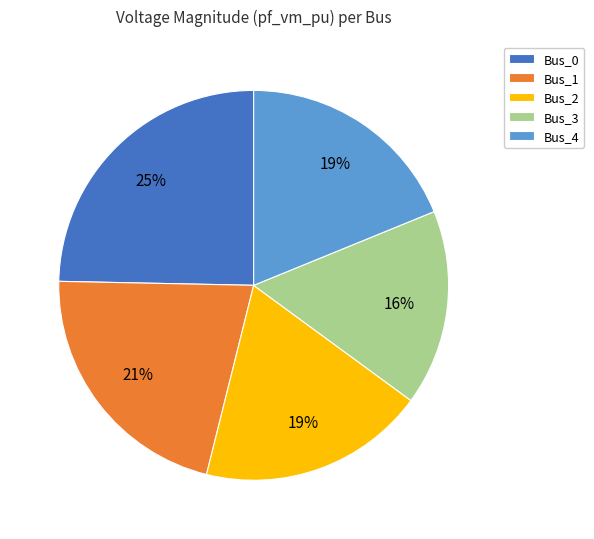

To the nearest percent, what percentage of the pie is Bus_2?

19%